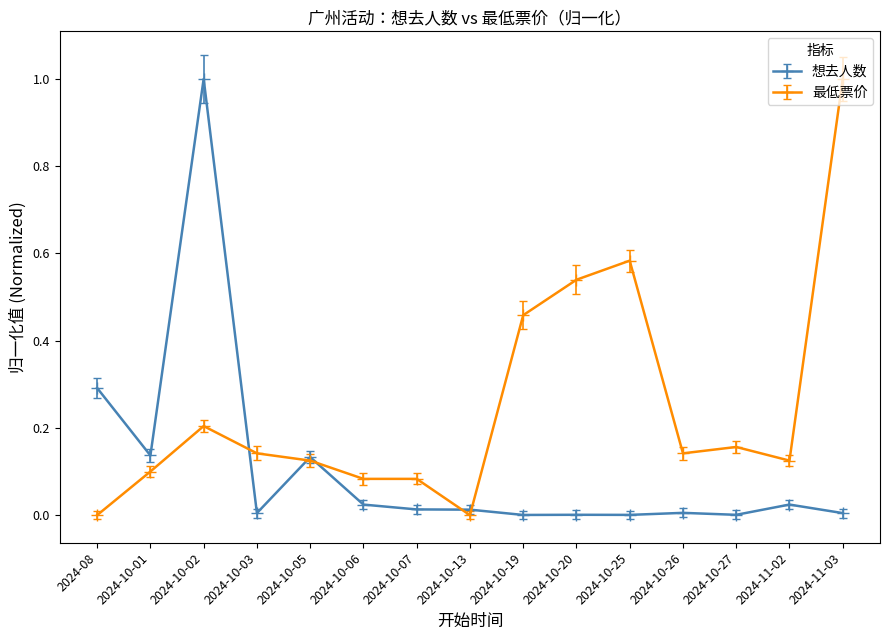

What is the maximum value shown in the chart?

1.0